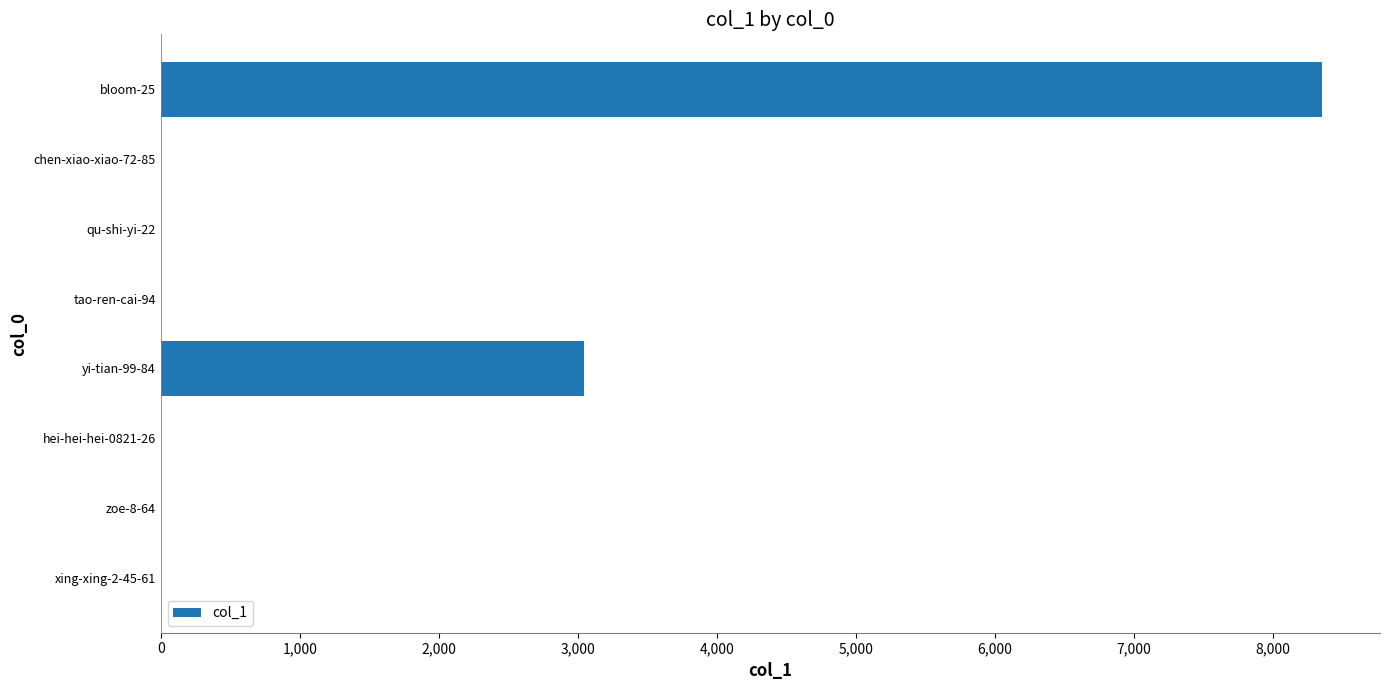

Does the chart contain stacked bars?

No